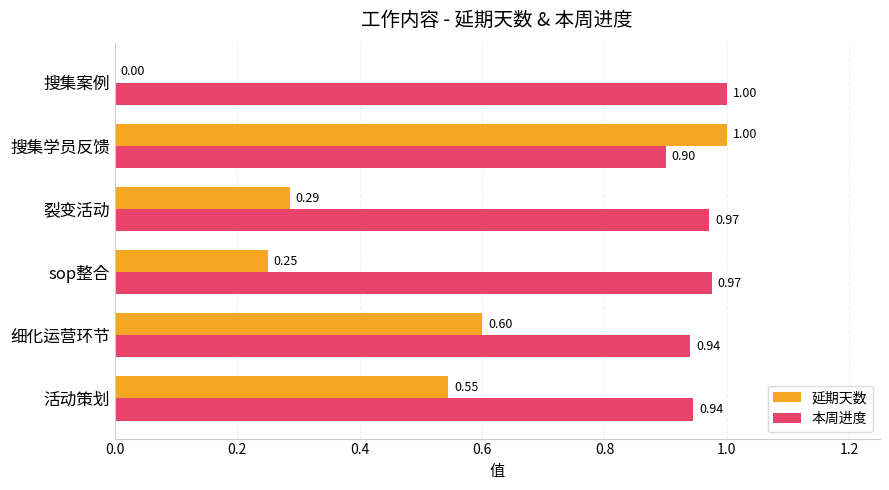

Which series changed the most between sop整合 and 搜集学员反馈?

延期天数